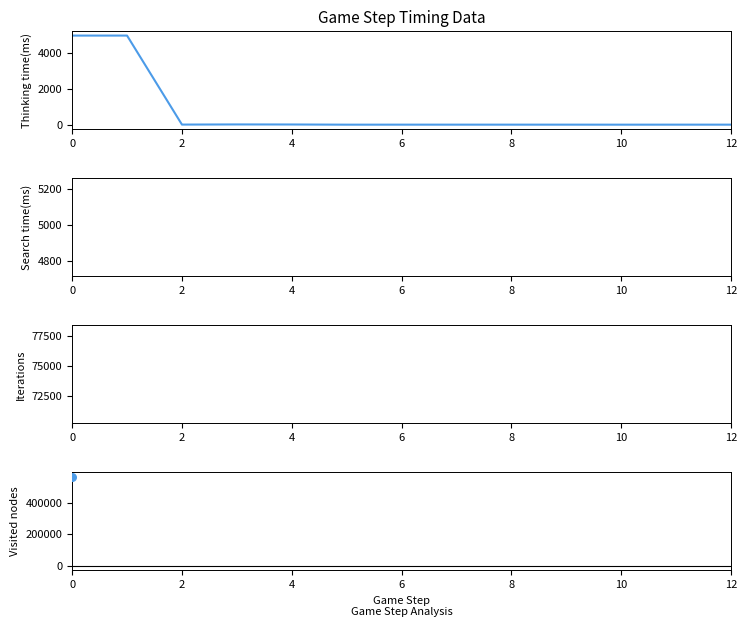

Is the value of Iterations at 7 greater than the value of Thinking time(ms) at 8?

No